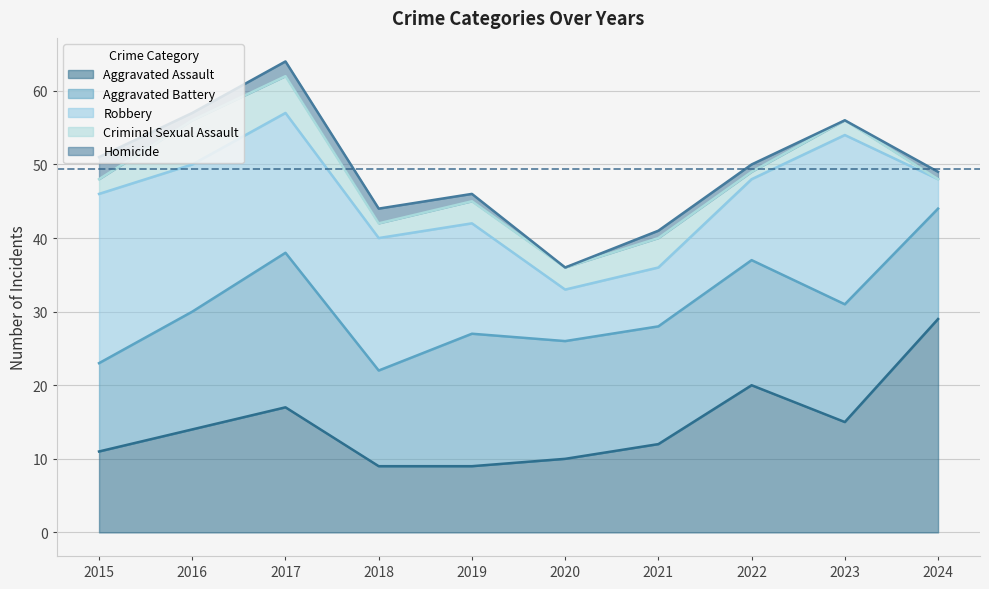

True or false: Criminal Sexual Assault and Robbery intersect in this chart.

False